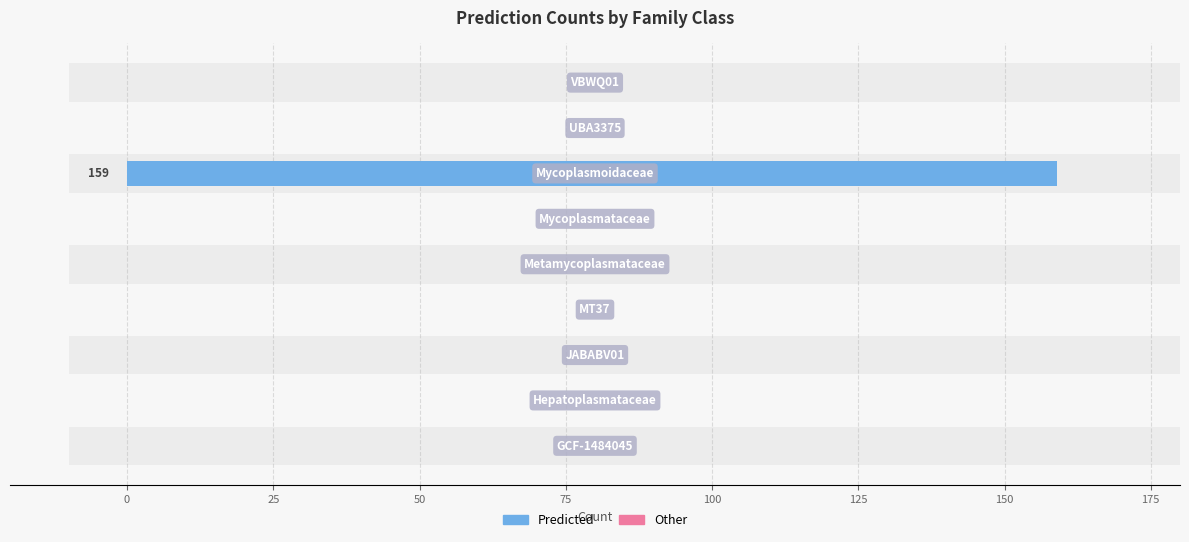

The Predicted series shows 0.0 at 100. True or false?

True